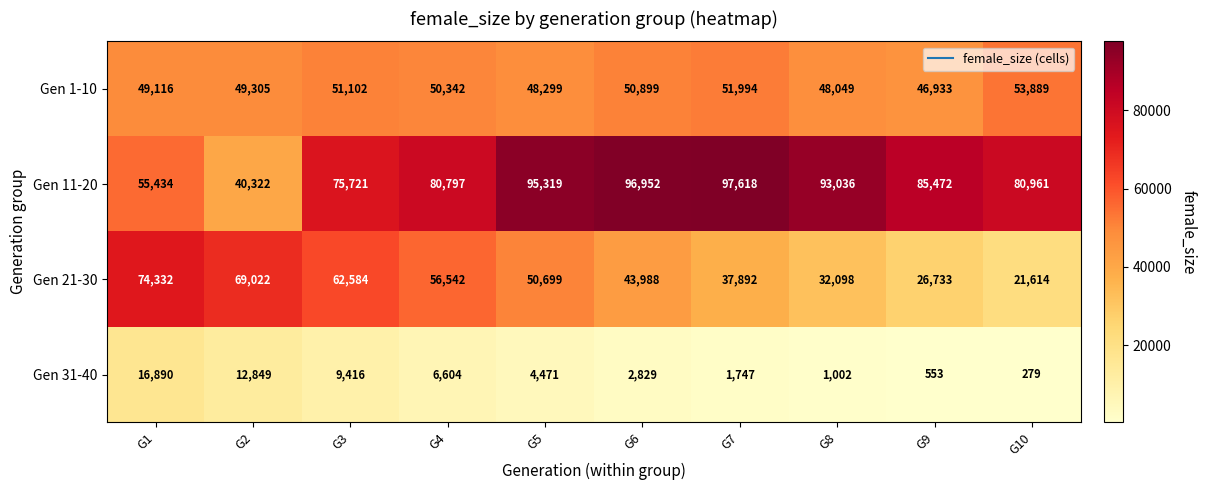

At which label does Gen 1-10 first exceed 50342?

G3